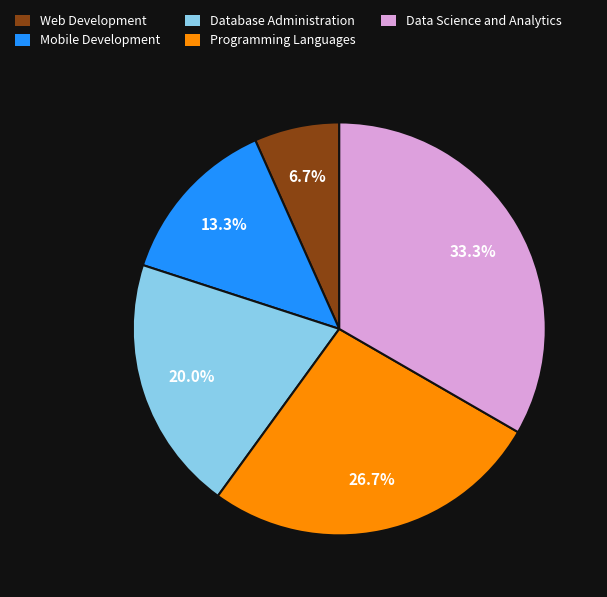

The Mobile Development slice represents 28% of the pie. True or false?

False